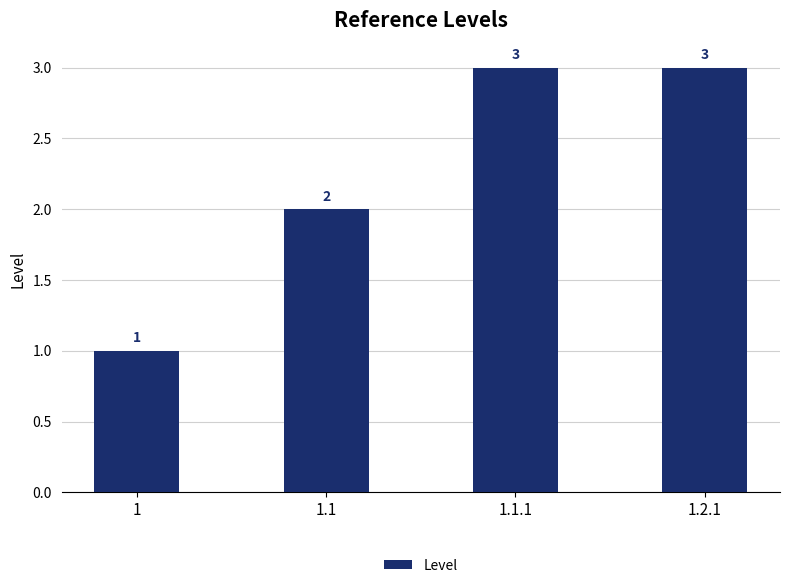

Count the values in the range 2 to 3.

3